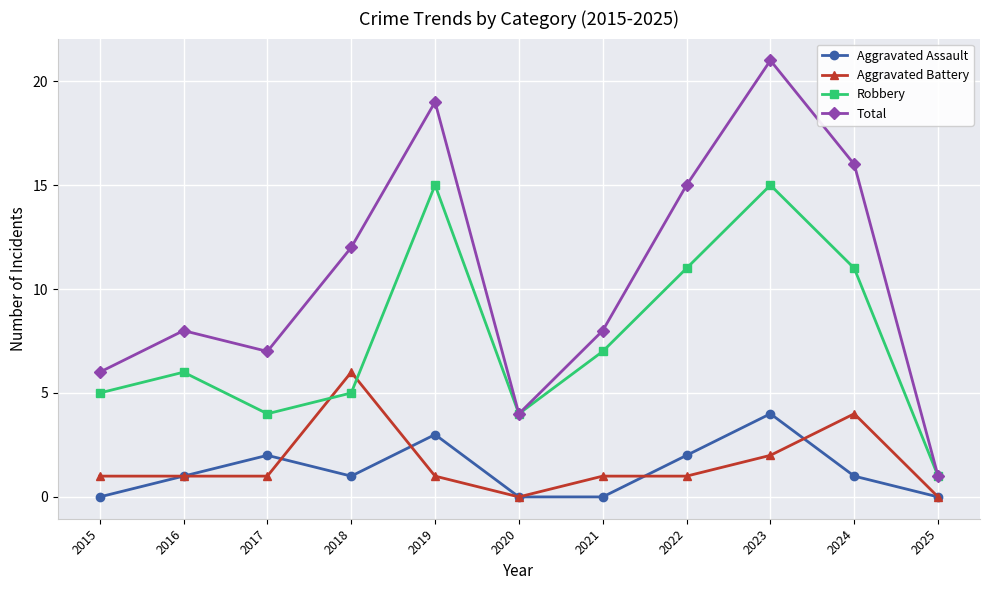

Rank the series by their maximum value, from highest to lowest.

Total, Robbery, Aggravated Battery, Aggravated Assault